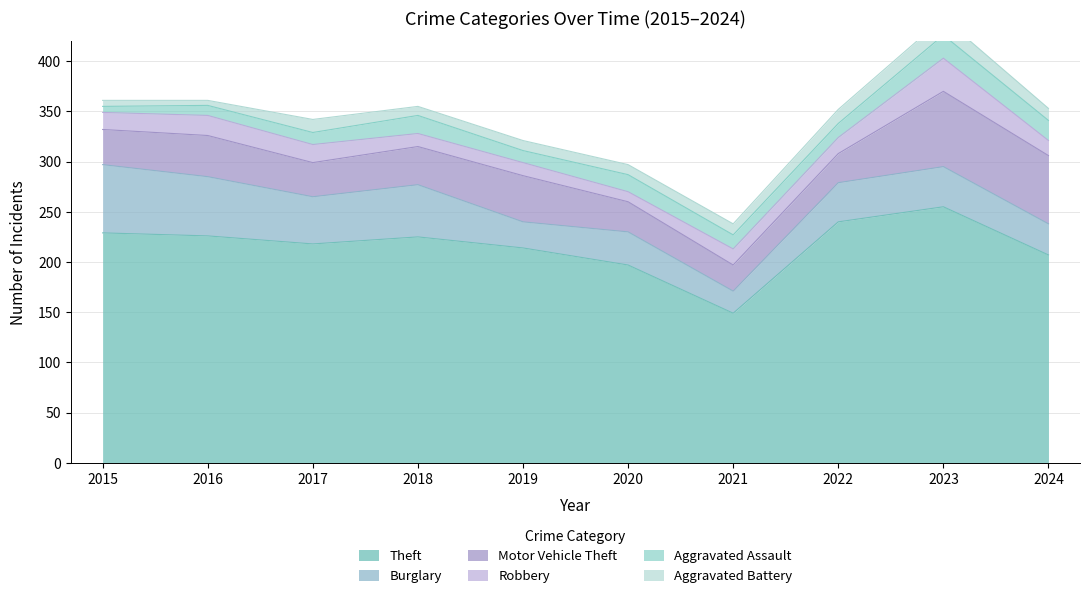

What is the spread (max minus min) of values at 2019?

204